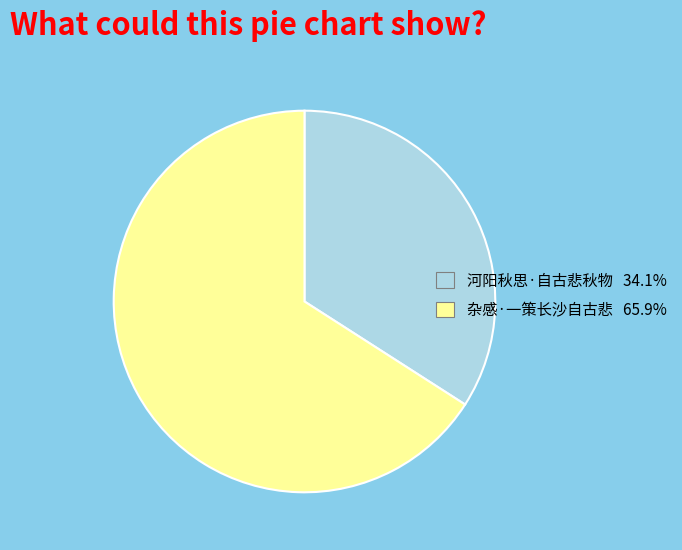

Rank the categories by value from lowest to highest.

河阳秋思·自古悲秋物, 杂感·一策长沙自古悲